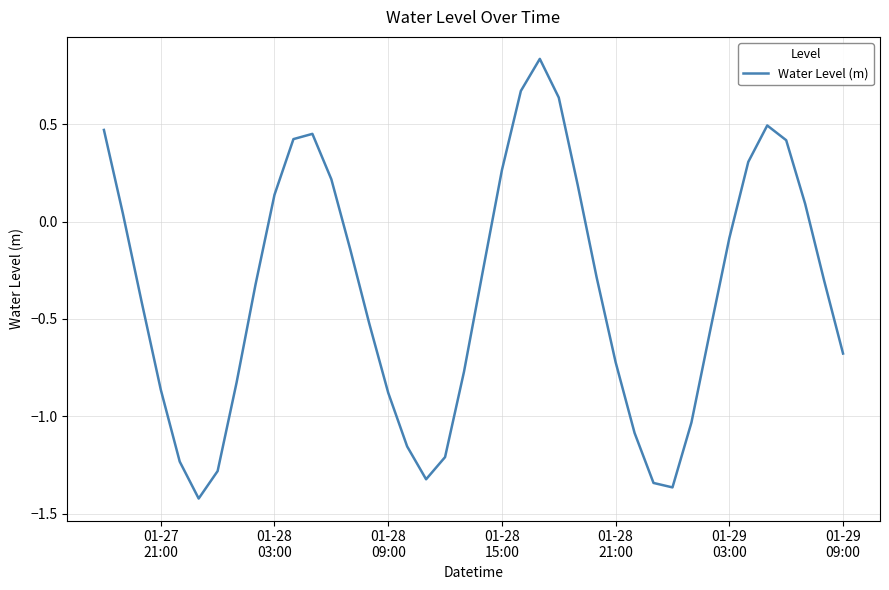

What is the difference between the maximum and minimum values?

2.3